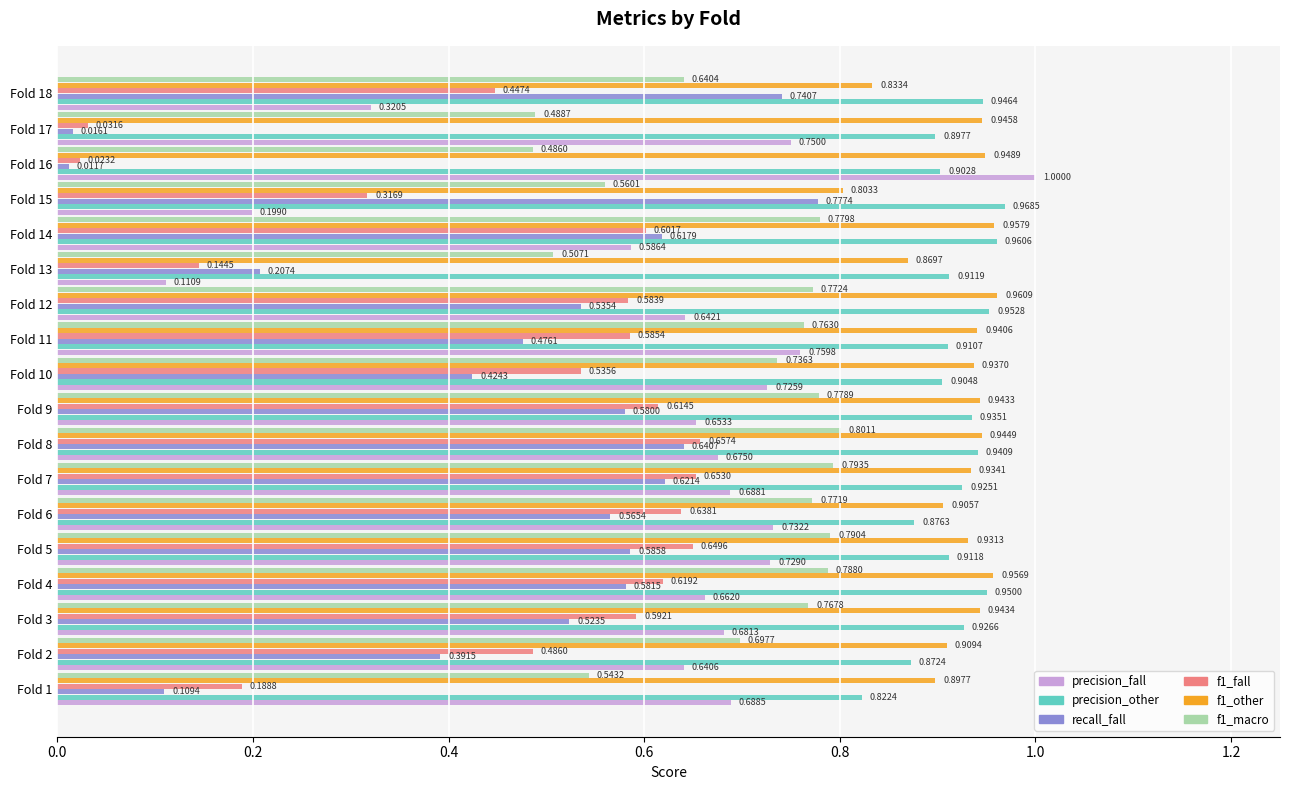

Is the value of recall_fall at Fold 5 greater than the value of precision_fall at Fold 9?

No